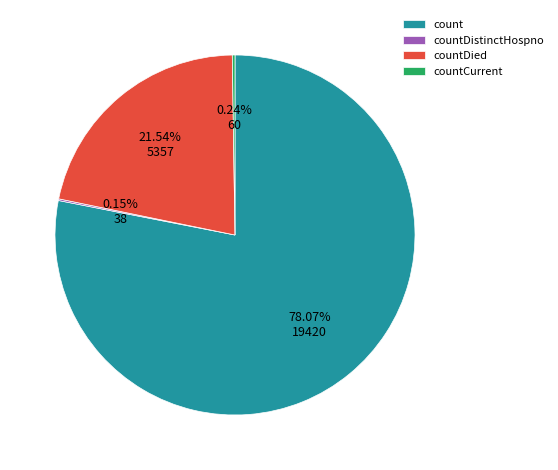

True or false: countDied accounts for 22% of the total.

True